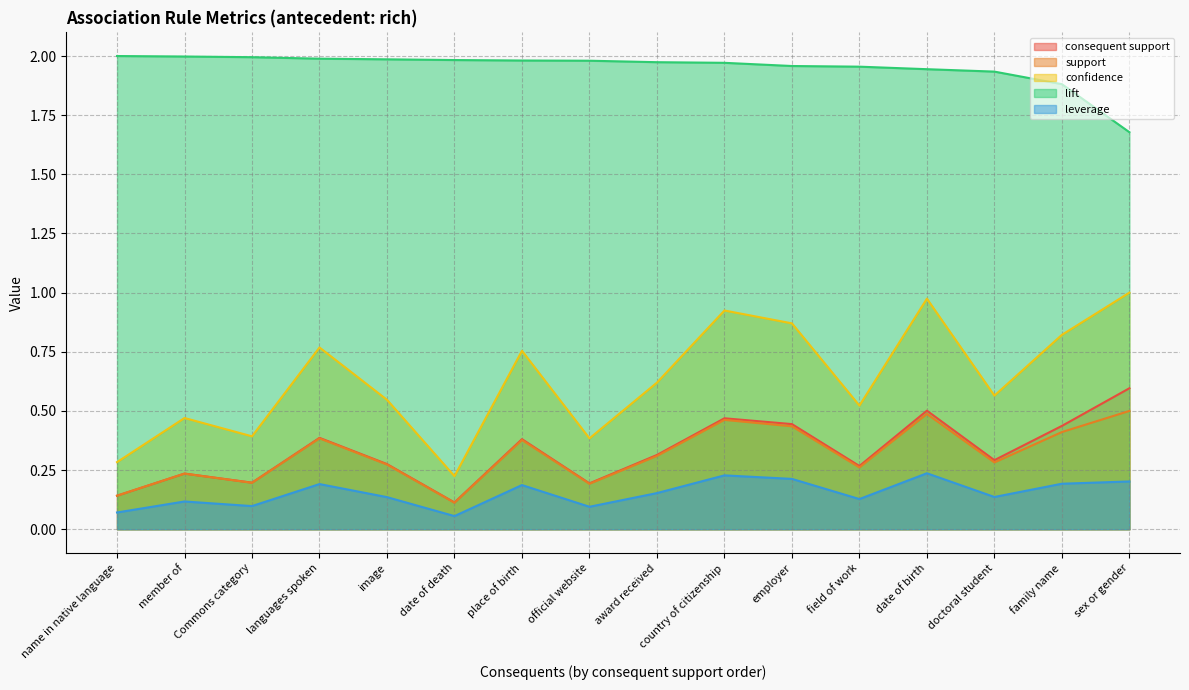

What is the value of the leverage point at the 14th from the left?

0.1